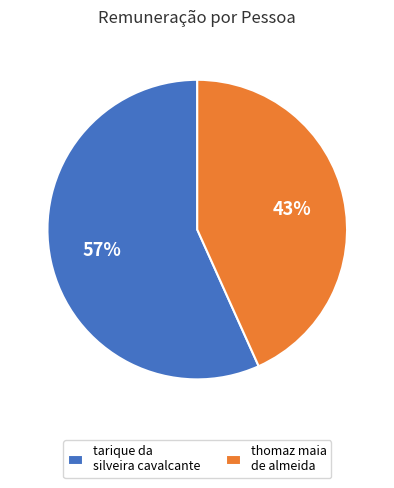

To the nearest percent, what percentage of the pie is thomaz maia de almeida?

43%